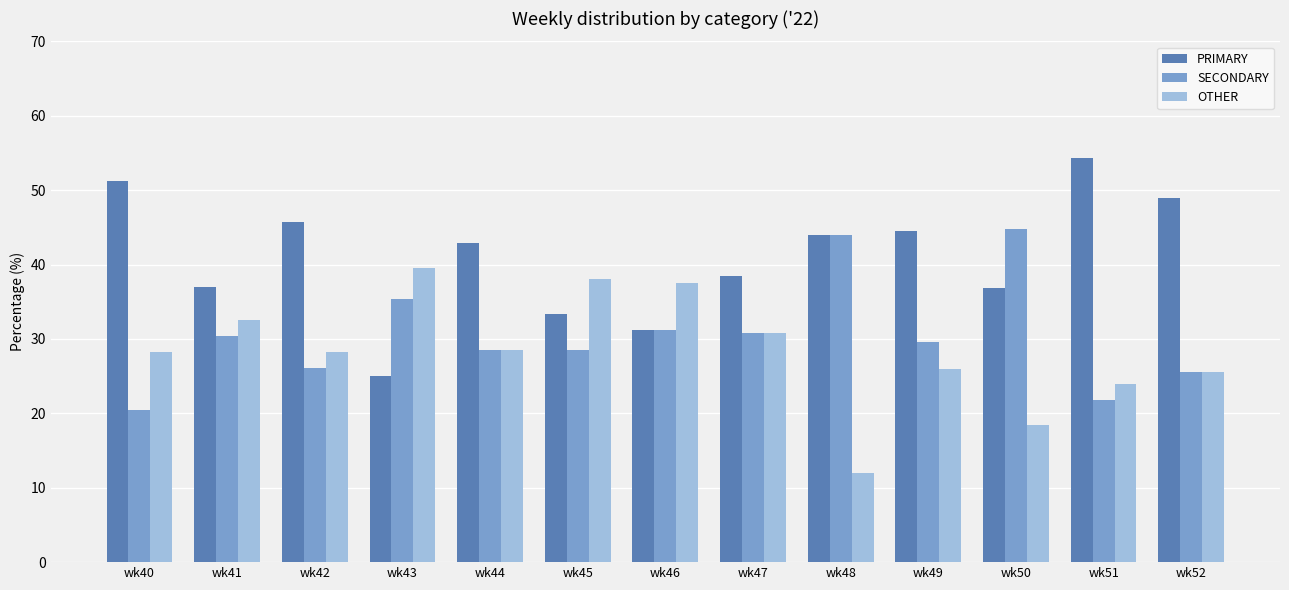

What is the difference between the second highest and minimum values in the OTHER series?

26.1